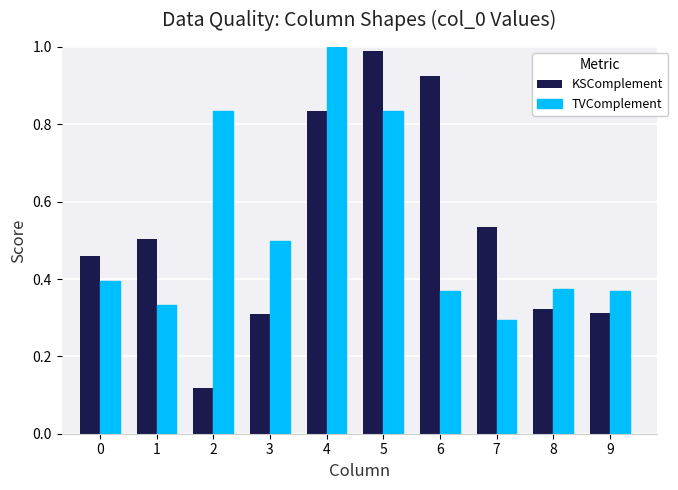

Which category has the highest value in the KSComplement series?

5